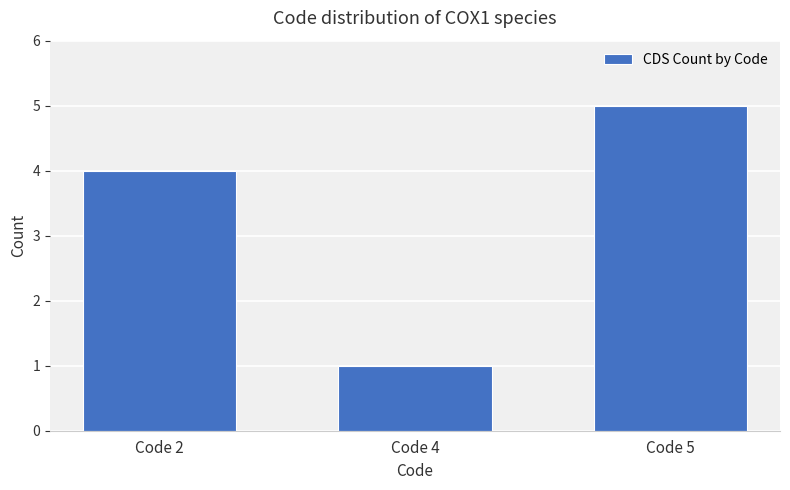

How many bars are there in total?

3